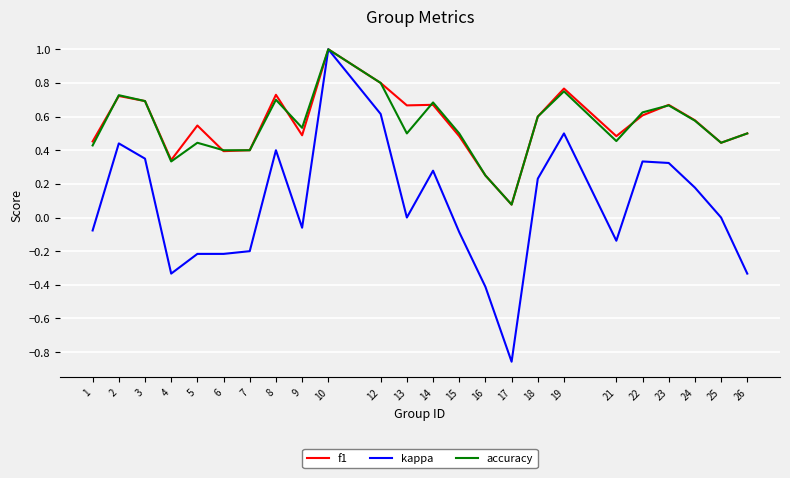

What is the sum of all accuracy values?

13.1